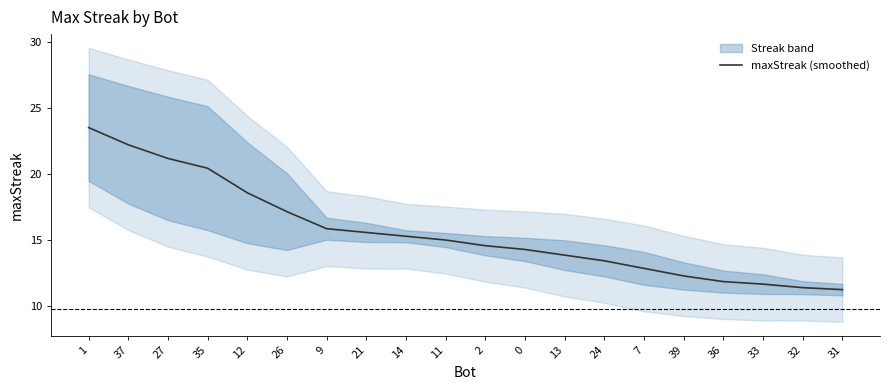

Does the chart have visible grid lines?

No